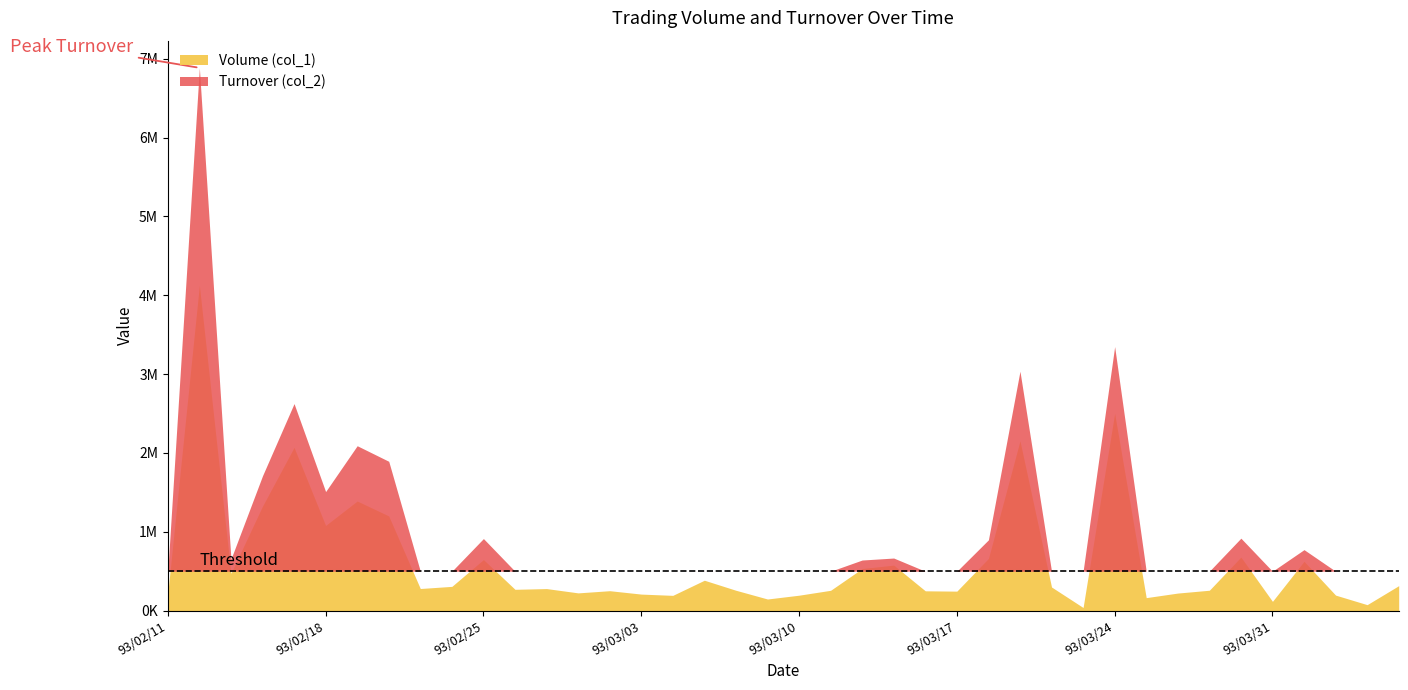

The value of Volume (col_1) at 93/02/23 is 399090. True or false?

False